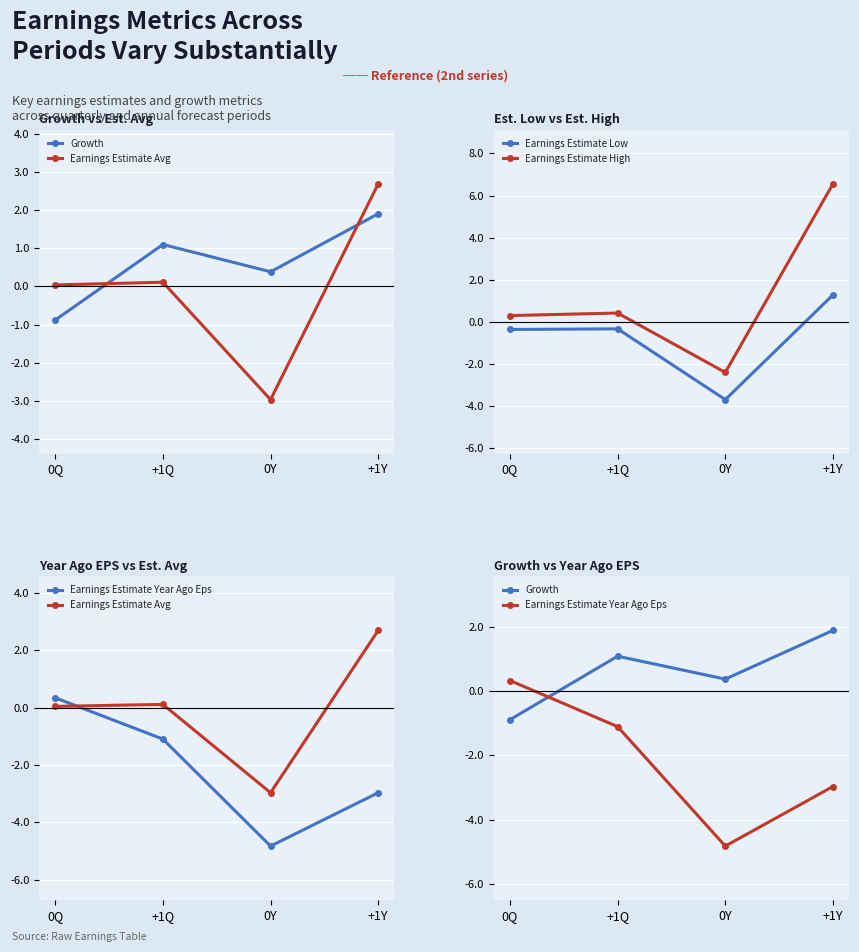

Is it true that Growth equals 1.9 at +1Q?

False